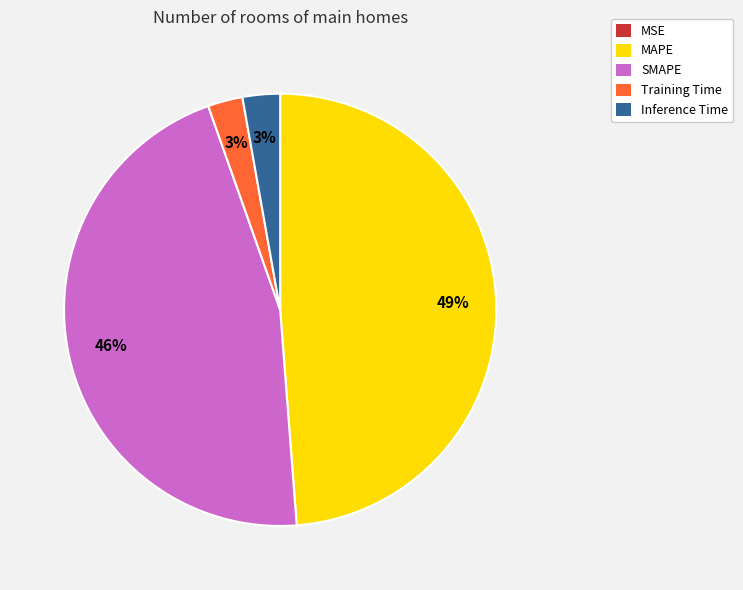

What is the largest slice in the pie chart?

MAPE